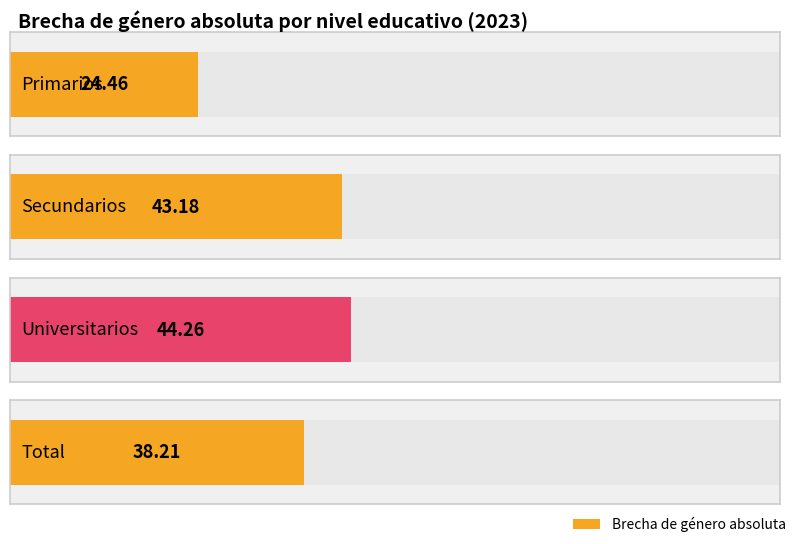

At which category does the chart reach its minimum across all series?

Primarios